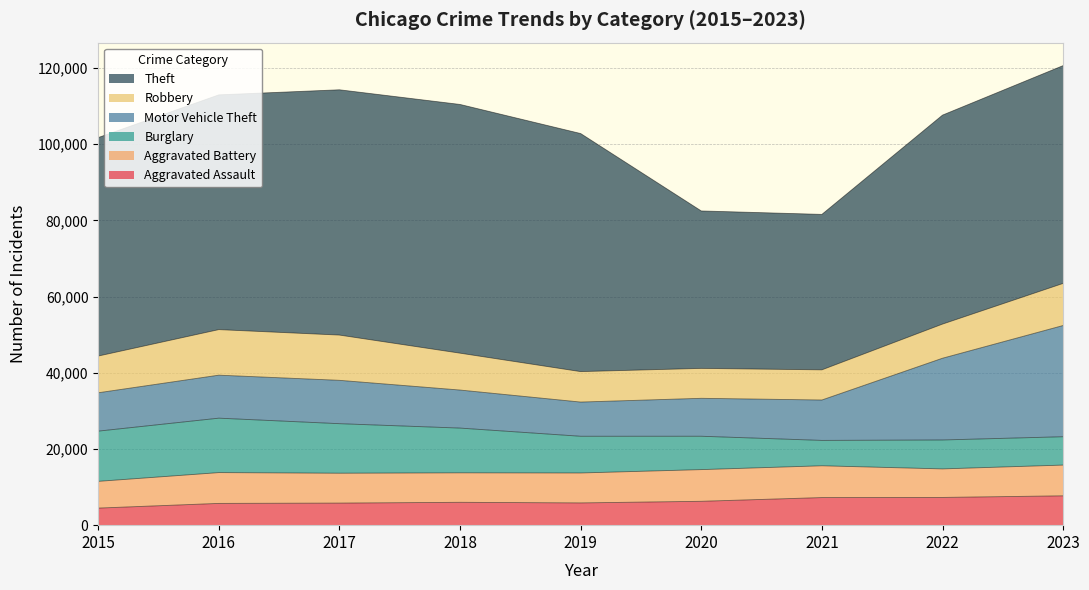

What is the difference between the second highest and minimum values in the Robbery series?

4025